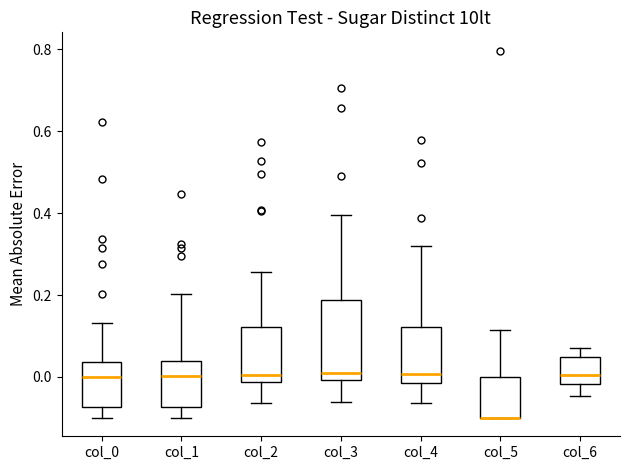

Reading left to right, transcribe this box plot: for each box, give where its median line is, the range the box spans, and where its two whiskers end, as read against the y-axis. The values are not printed on the chart, so give them approximately, as read against the axis.

col_0: median 0.00, box -0.08 to 0.04, whiskers -0.10 to 0.14
col_1: median 0.00, box -0.08 to 0.04, whiskers -0.10 to 0.20
col_2: median 0.00, box -0.02 to 0.12, whiskers -0.06 to 0.26
col_3: median 0.00 (just above the box's lower edge), box 0.00 to 0.18, whiskers -0.06 to 0.40
col_4: median 0.00, box -0.02 to 0.12, whiskers -0.06 to 0.32
col_5: median -0.10 (drawn on the box's lower edge), box -0.10 to 0.00, whiskers -0.10 to 0.12
col_6: median 0.00, box -0.02 to 0.04, whiskers -0.04 to 0.08